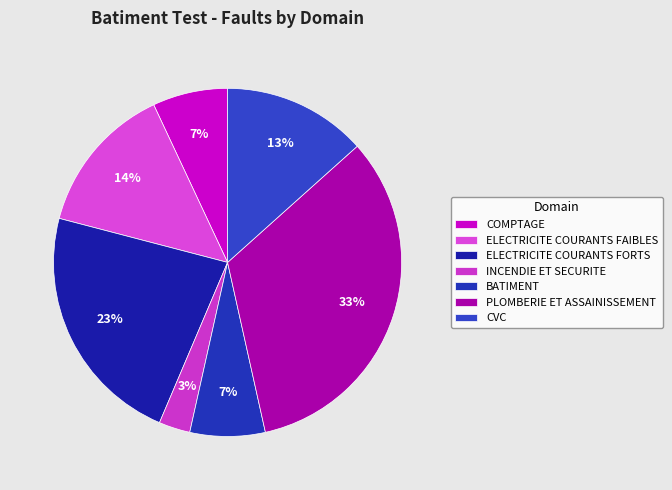

Which category has the smallest portion of the pie?

INCENDIE ET SECURITE